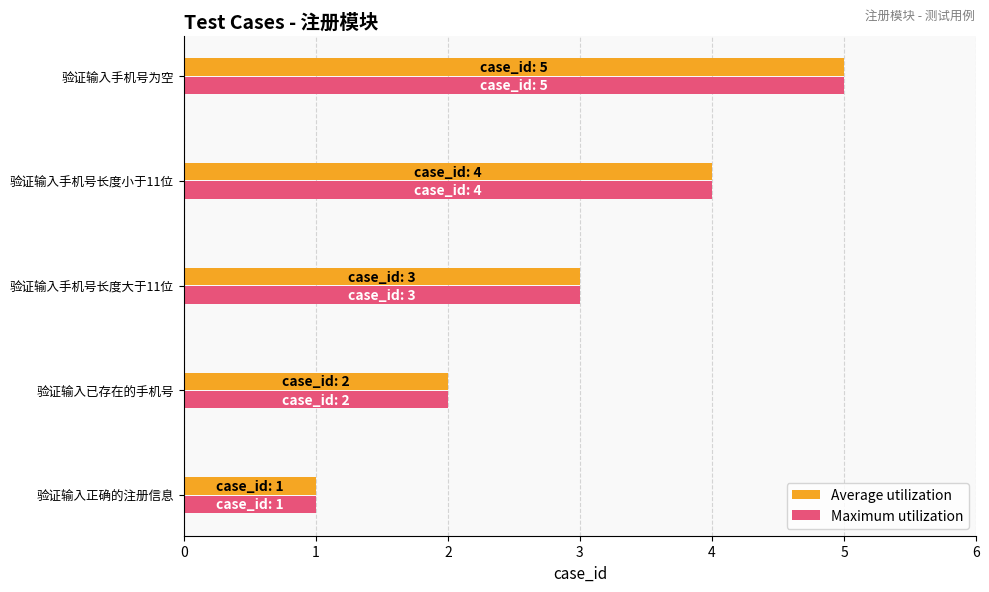

Is it true that Maximum utilization equals 3 at 验证输入手机号长度大于11位?

True